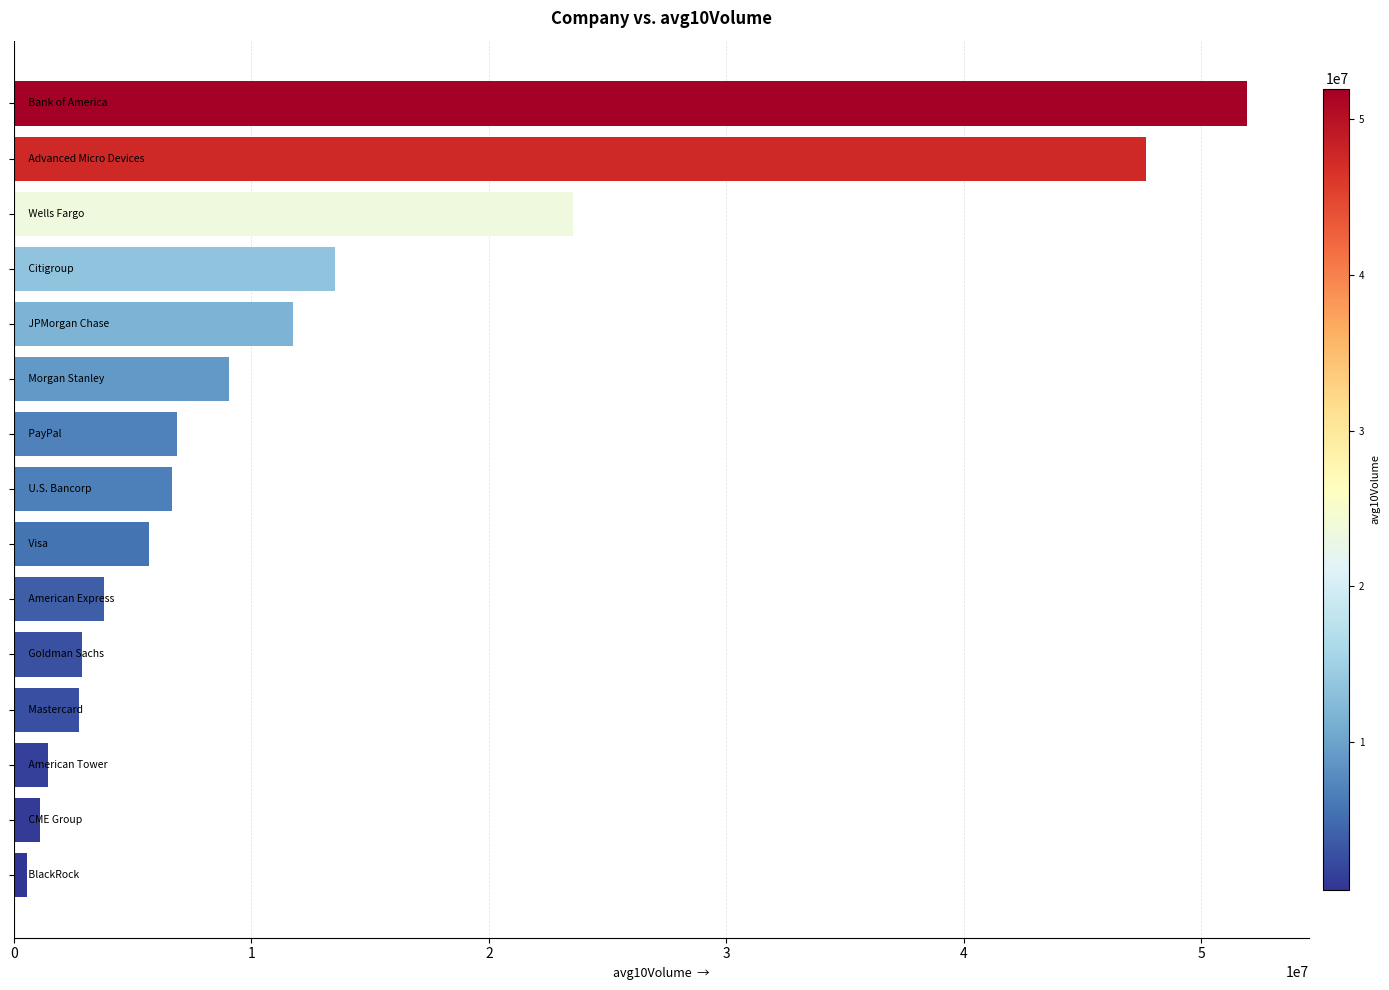

What is the difference between the maximum and minimum values?

51404118.5